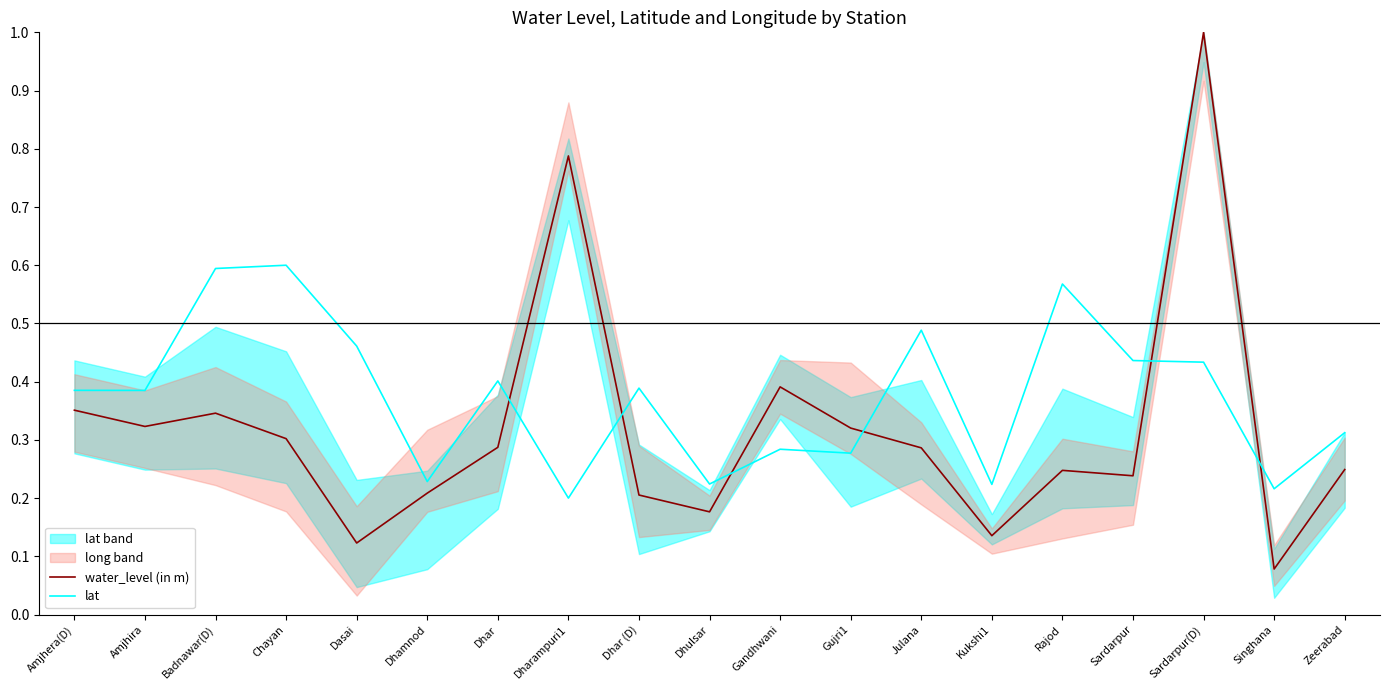

True or false: water_level (in m) has a value of 0.2 at Julana.

False